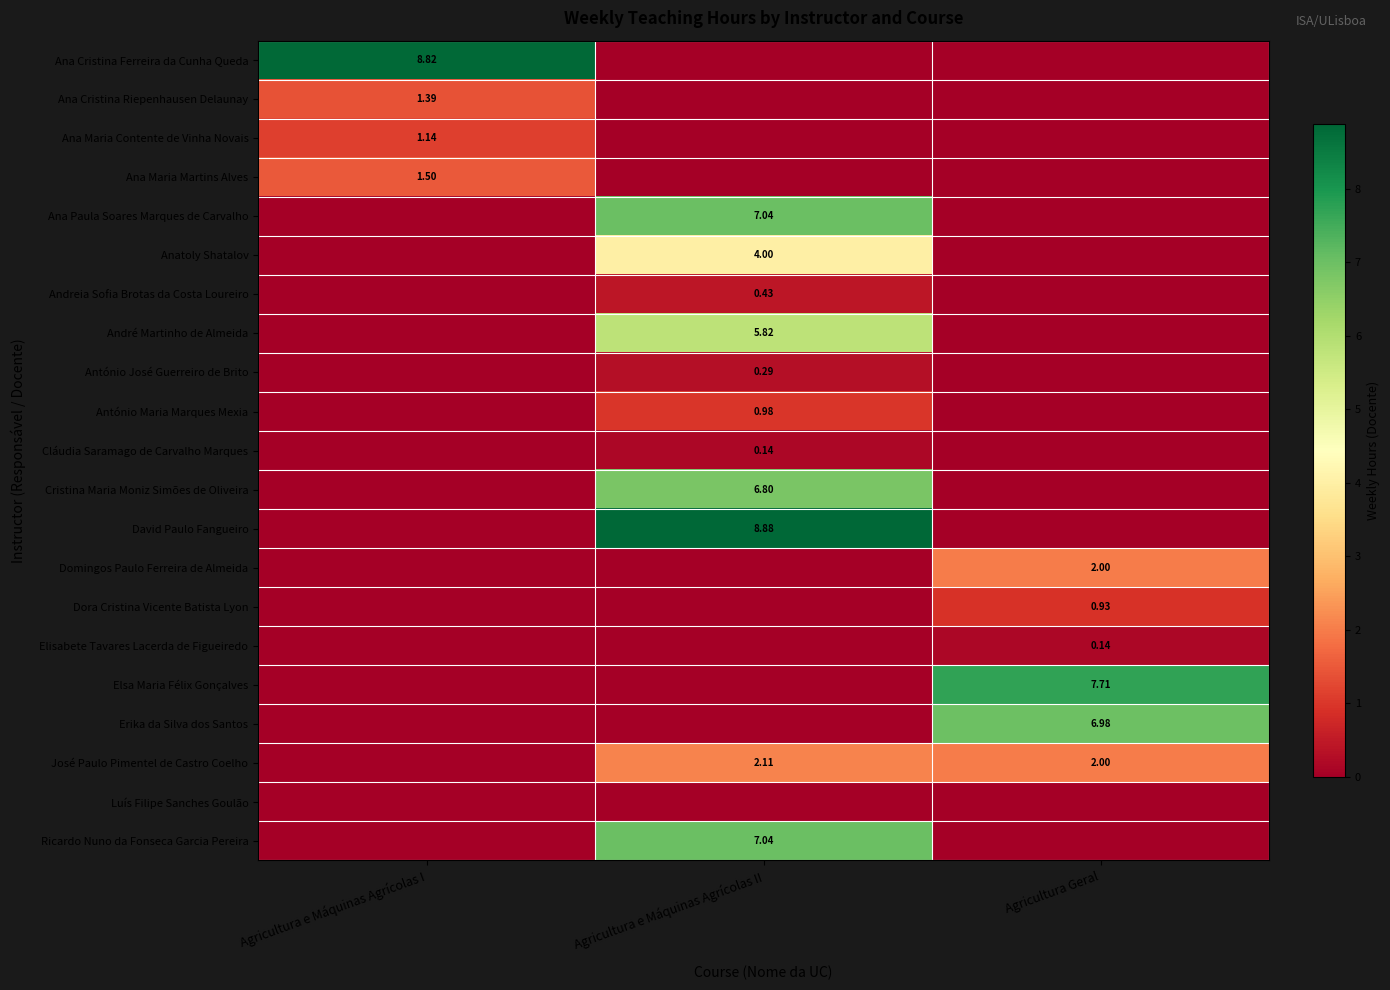

How many row_6 values are between 0 and 1?

3